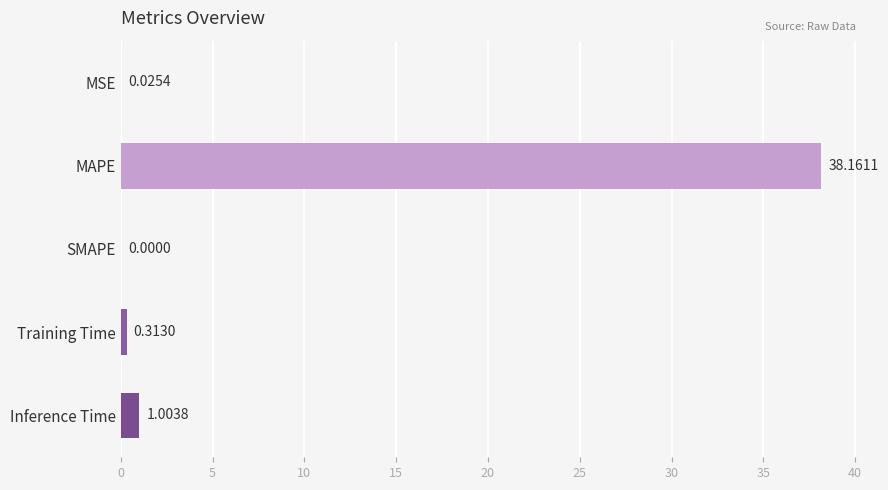

At which category does the chart reach its peak across all series?

MAPE